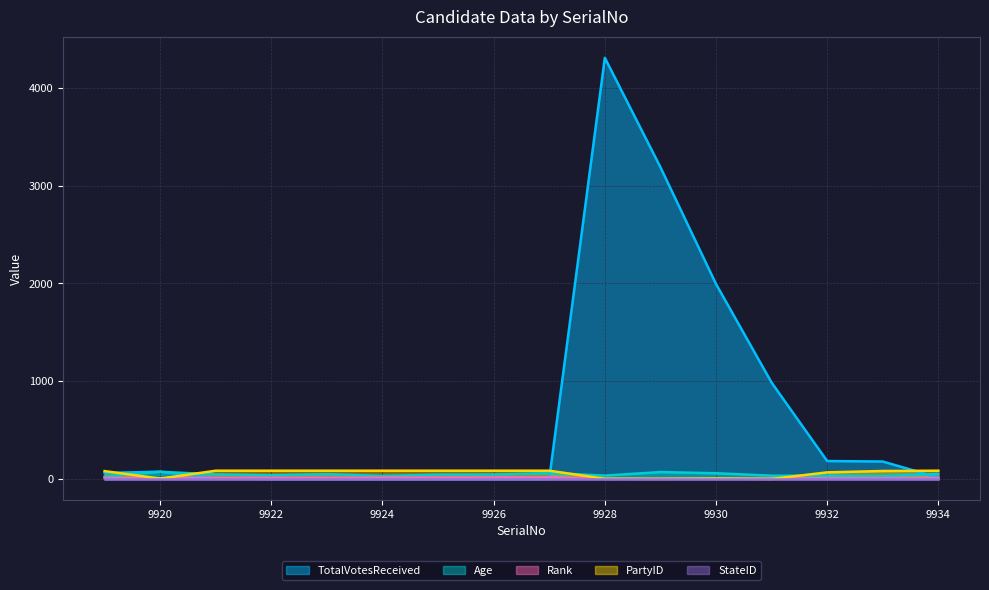

What is the average value of the Rank series?

8